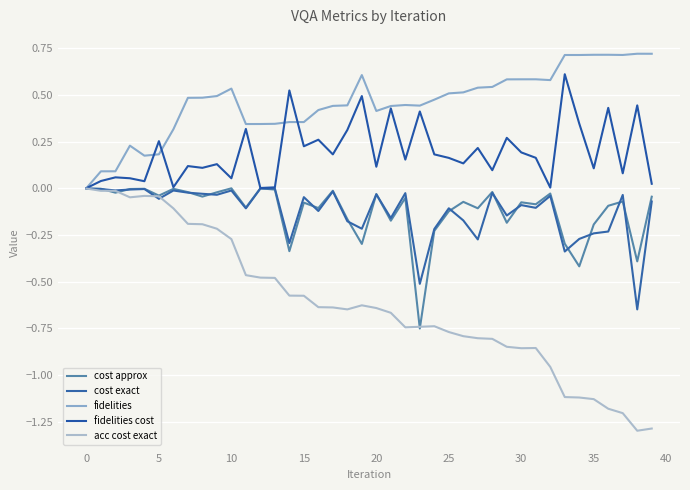

What are all the series names shown in the legend?

cost approx, cost exact, fidelities, fidelities cost, acc cost exact